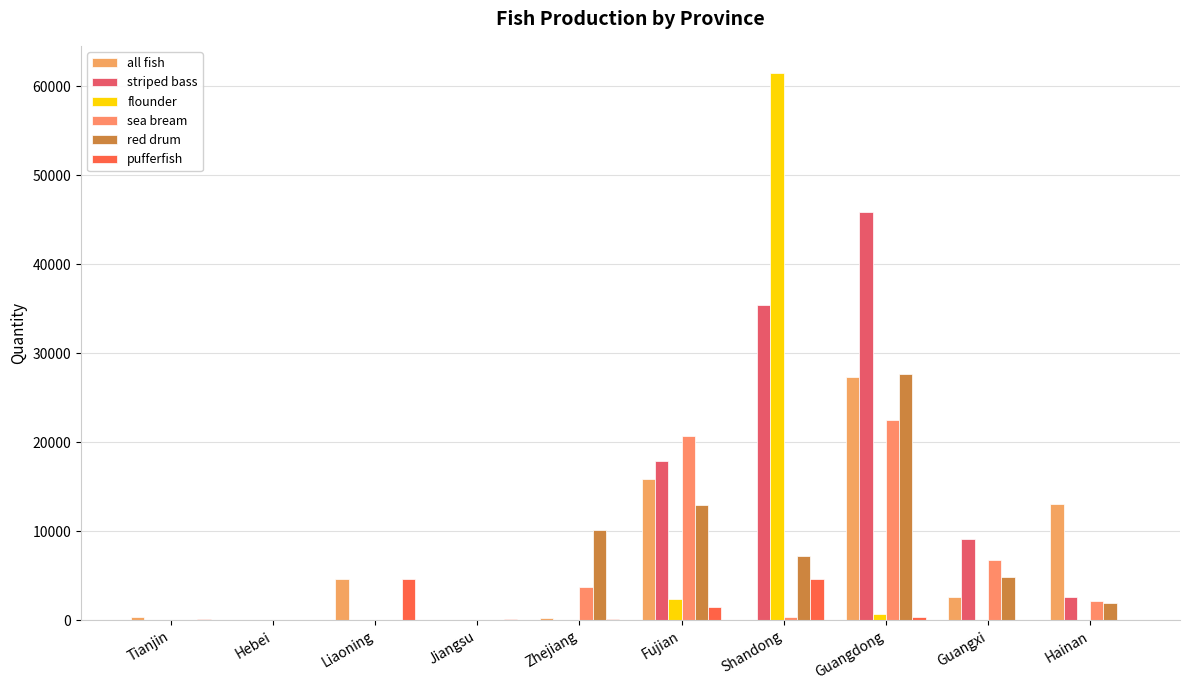

Reading right to left, transcribe all the data shown in this chart.

all fish: 13056	2650	27372	10	15843	212	0	4607	0	391
striped bass: 2675	9166	45867	35435	17951	0	0	0	0	0
flounder: 0	0	759	61461	2376	0	0	0	0	0
sea bream: 2166	6741	22532	400	20652	3722	60	0	0	40
red drum: 1930	4871	27697	7180	12948	10142	10	0	0	60
pufferfish: 49	0	351	4656	1487	133	167	4607	0	182